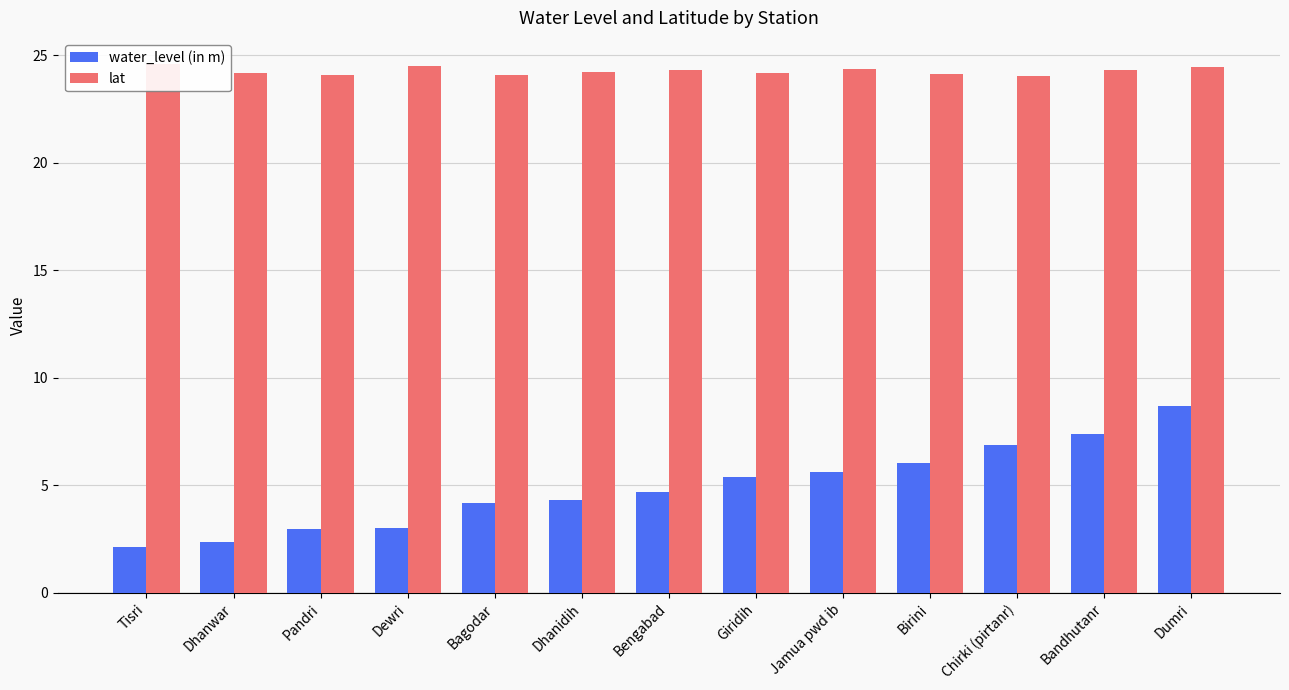

At which category is the sum across all series the highest?

Dumri